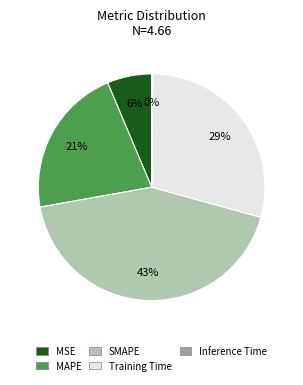

To the nearest percent, what percentage of the pie is Training Time?

29%